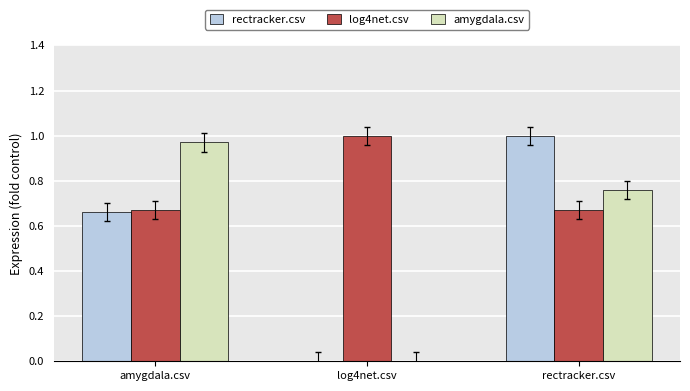

How many distinct data groups are displayed?

3